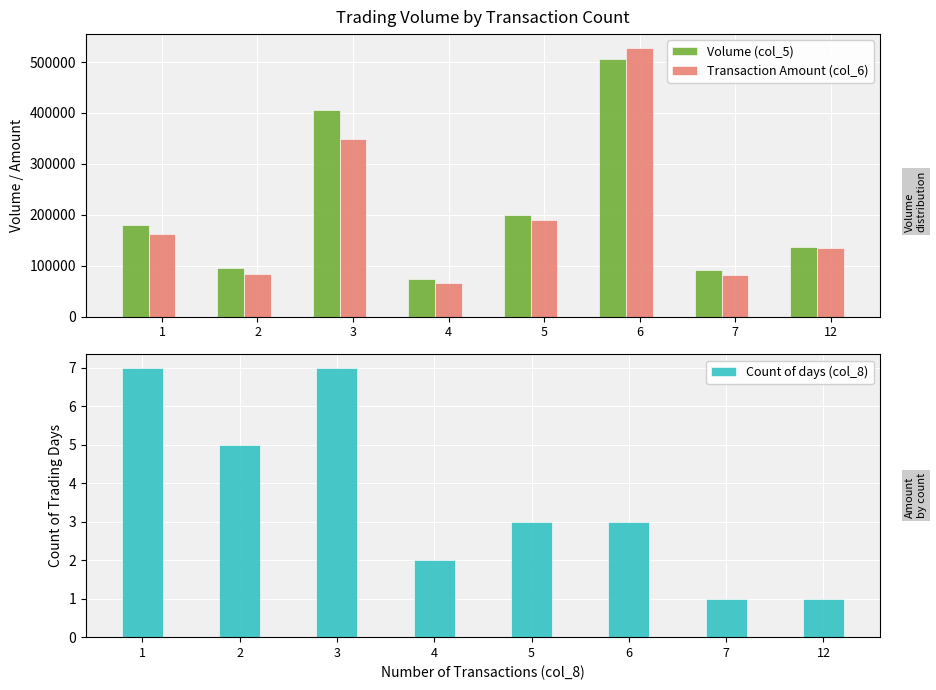

Reading right to left, what are all the values shown in this chart?

Volume (col_5): 12=137000	7=91000	6=506000	5=199000	4=74000	3=406000	2=96000	1=180000
Transaction Amount (col_6): 12=135760	7=81470	6=528390	5=189650	4=65560	3=348740	2=84700	1=161850
Count of days (col_8): 12=1	7=1	6=3	5=3	4=2	3=7	2=5	1=7